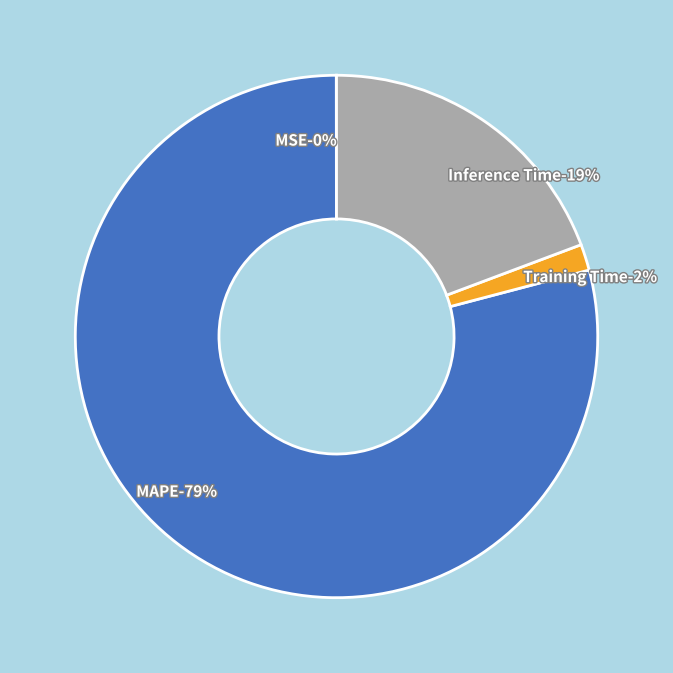

Which has a higher value, Training Time or MSE?

Training Time